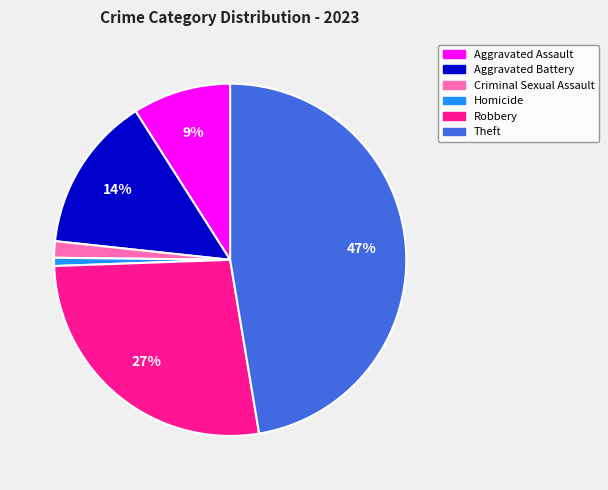

To the nearest percent, what is the difference between the Theft and Aggravated Battery slice percentages?

33%